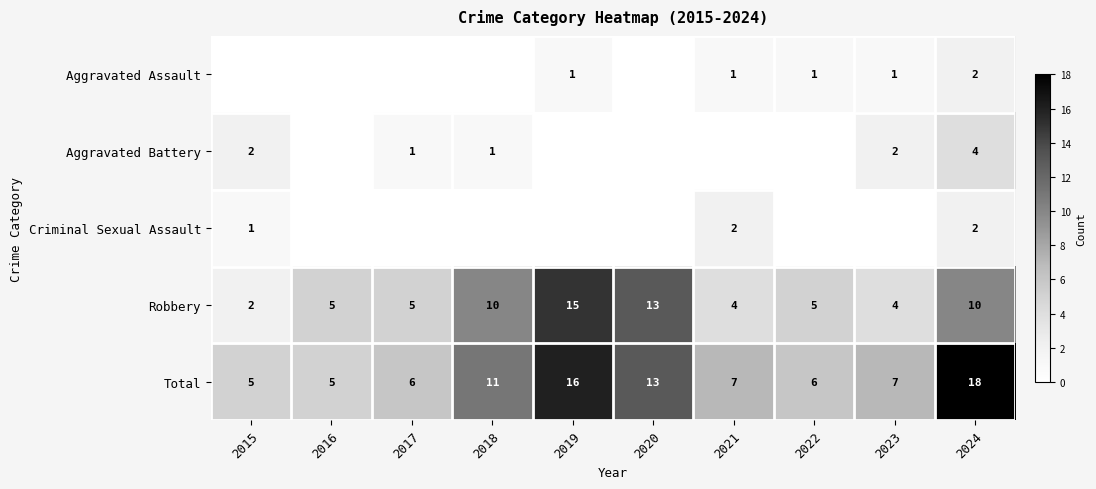

What is the difference between the highest and lowest values at 2021?

7